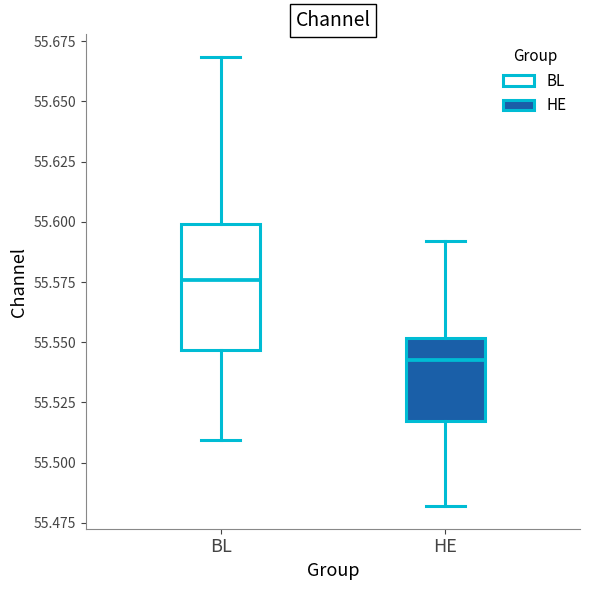

Which box's median line is the lowest?

HE